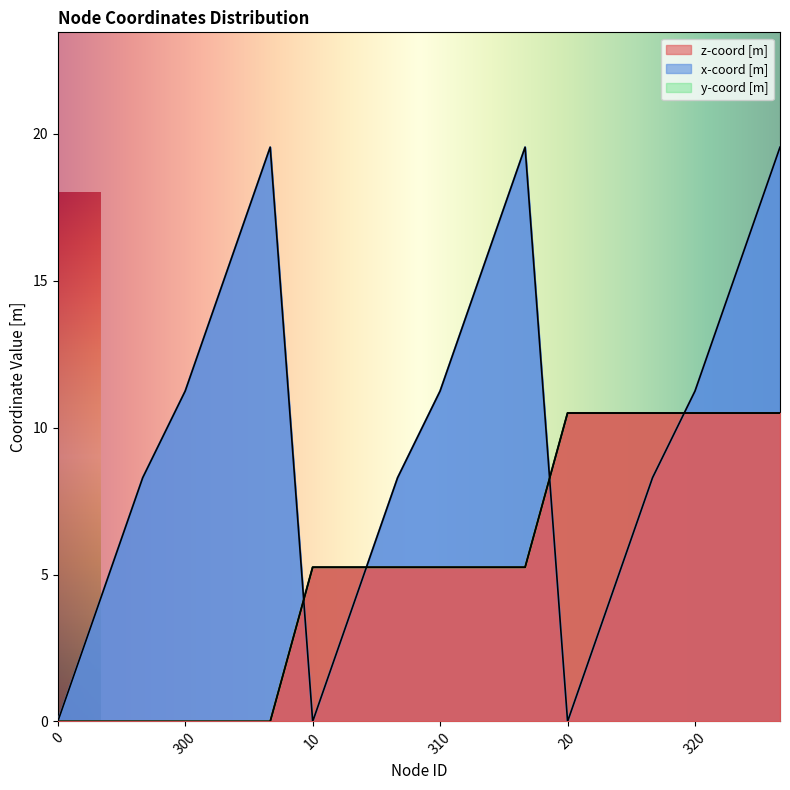

What are all the series names shown in the legend?

z-coord [m], x-coord [m], y-coord [m]